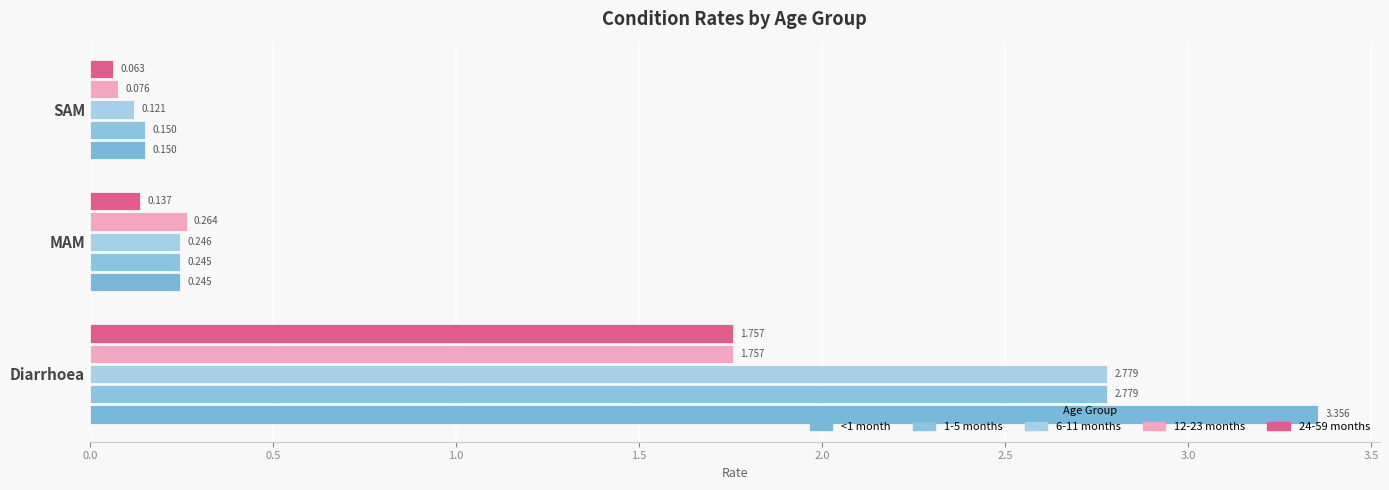

What are all the series names shown in the legend?

<1 month, 1-5 months, 6-11 months, 12-23 months, 24-59 months